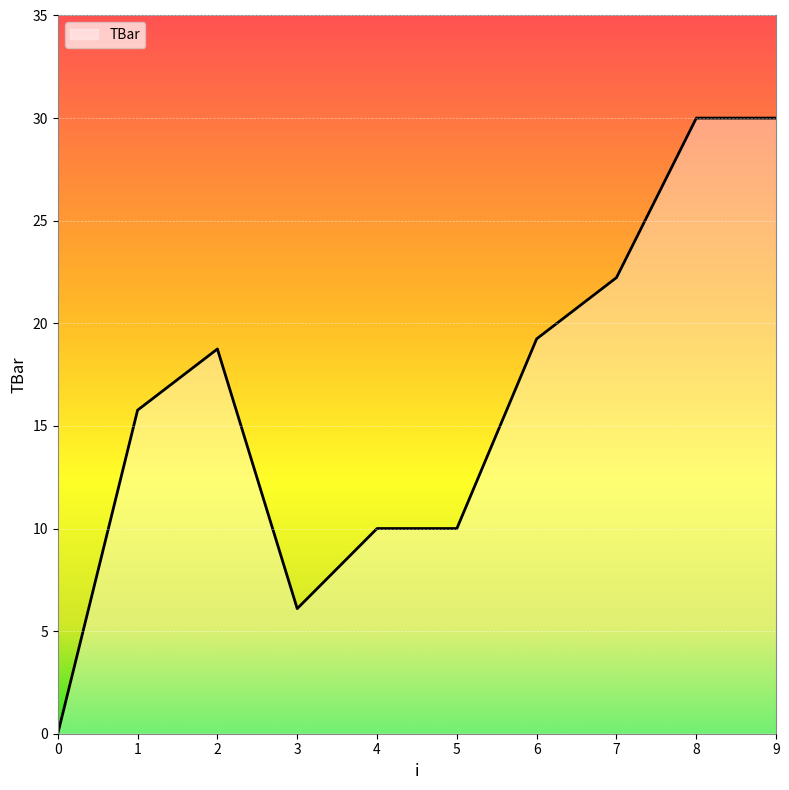

Which has a higher value, 3 or 6?

6